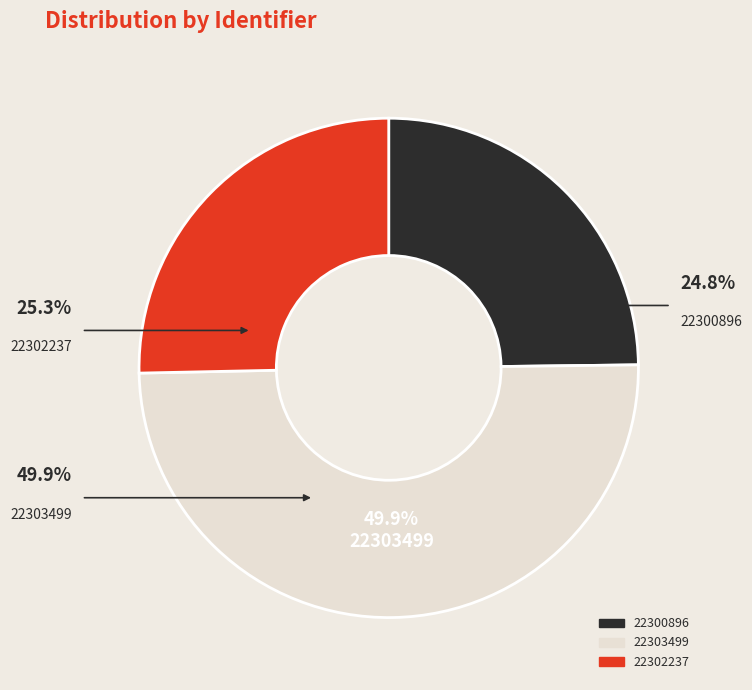

Is it true that 22300896 is 25% of the pie?

True